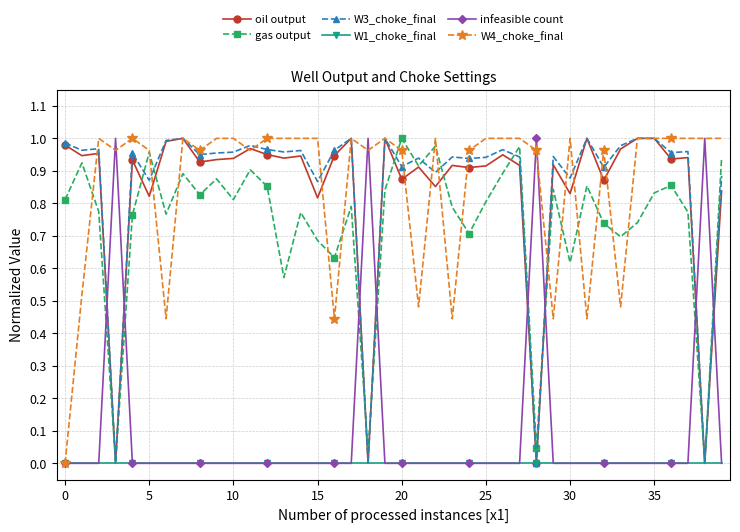

How many lines are shown in the chart?

6